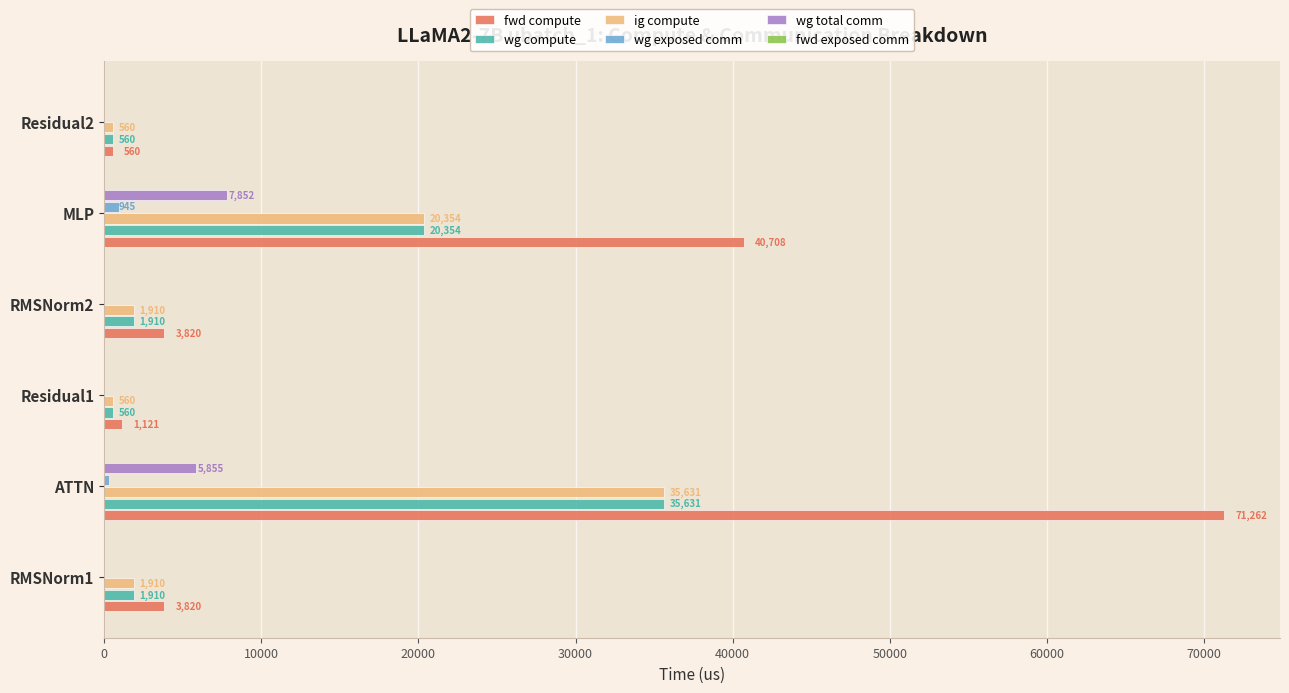

Which series changed the most between ATTN and MLP?

fwd compute